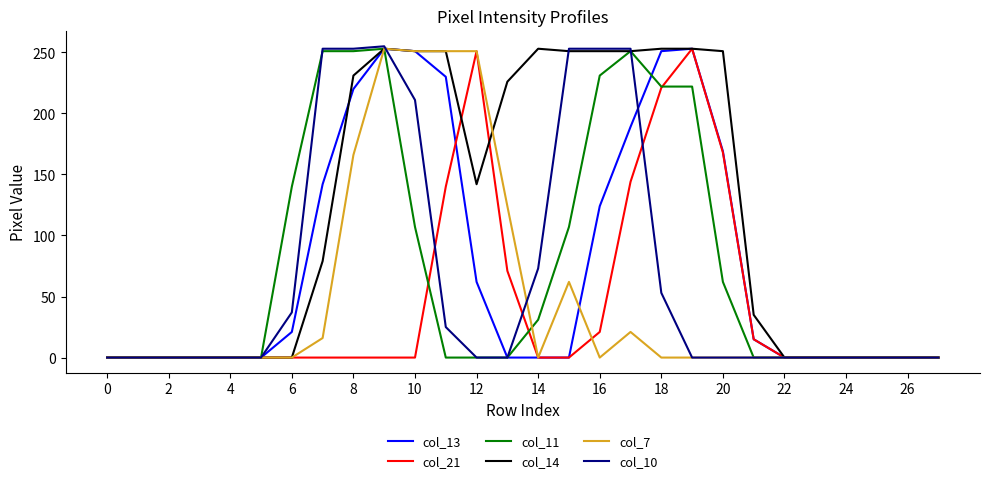

What is the maximum value for col_7?

253